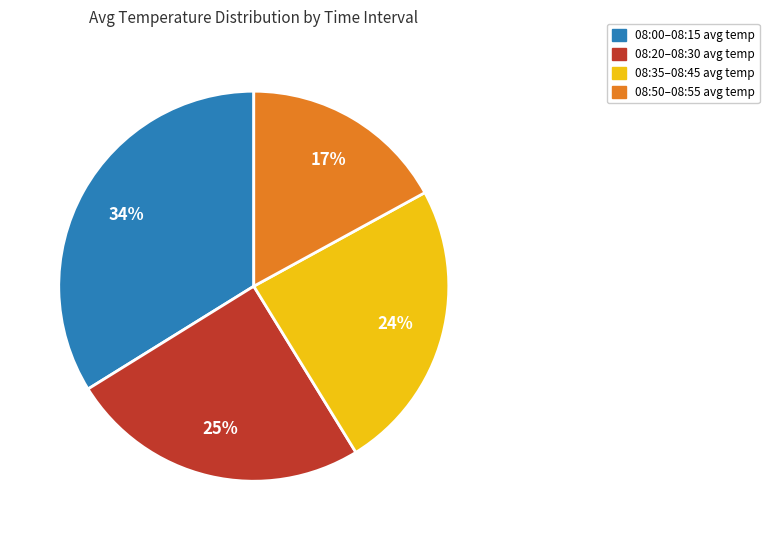

Is there a majority slice in this chart?

No